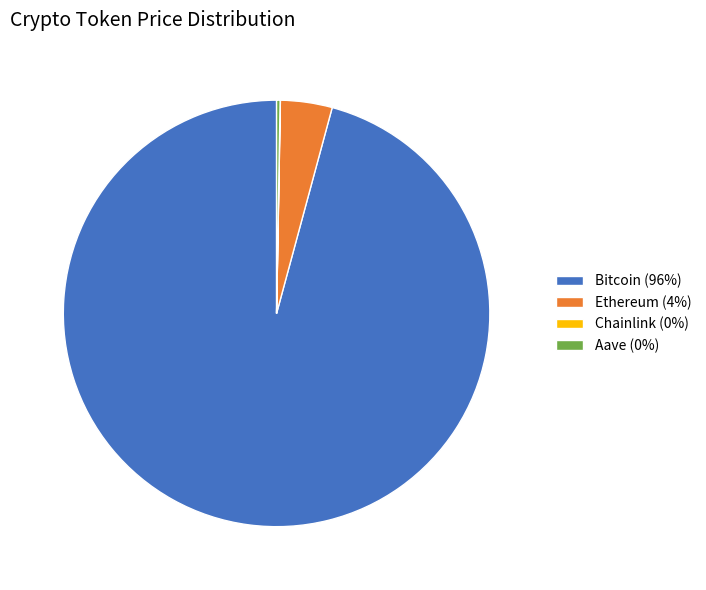

Is it true that Ethereum (4%) is 4% of the pie?

True